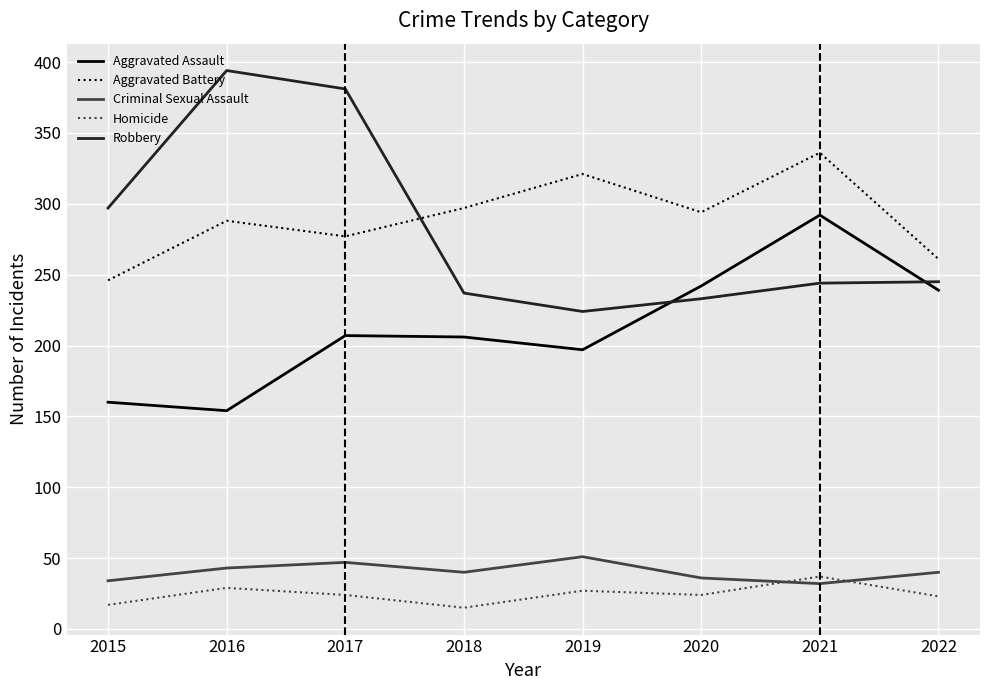

Which series has the widest spread of values?

Robbery